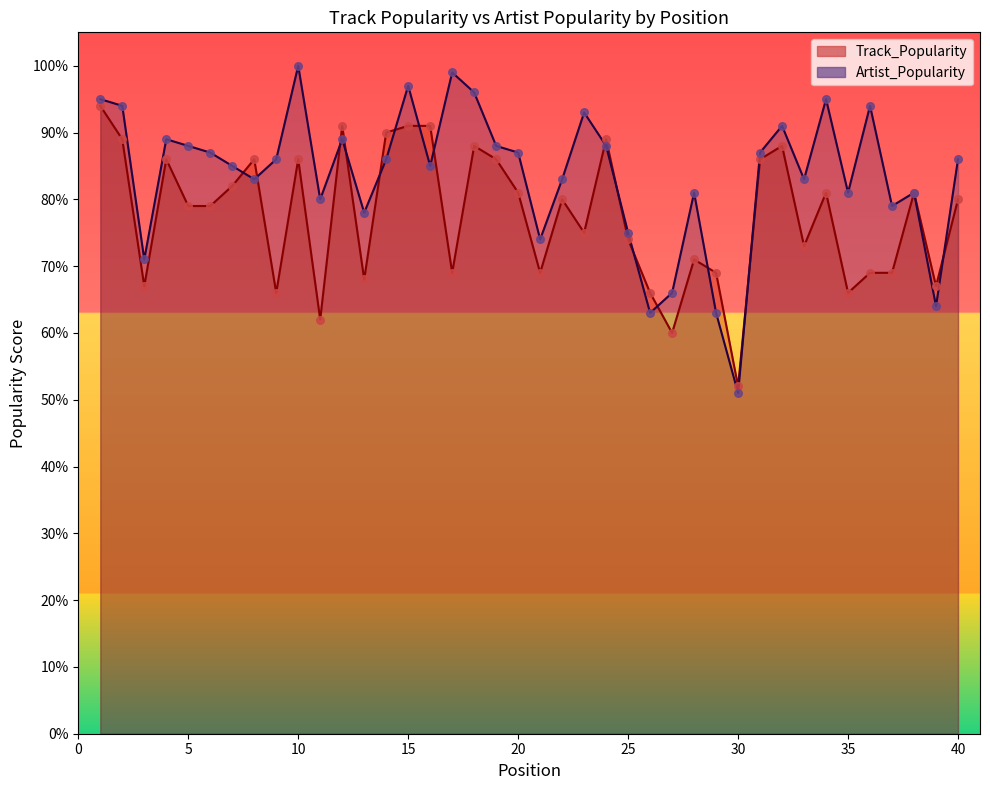

At which category is the sum across all series the highest?

1